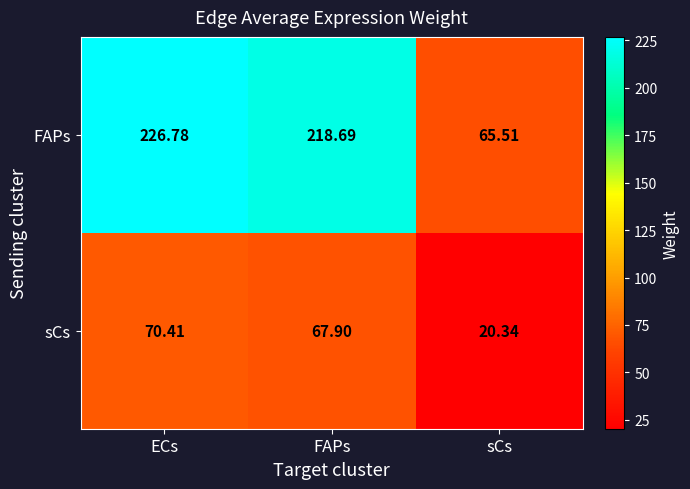

At which label does sCs first exceed 67?

ECs